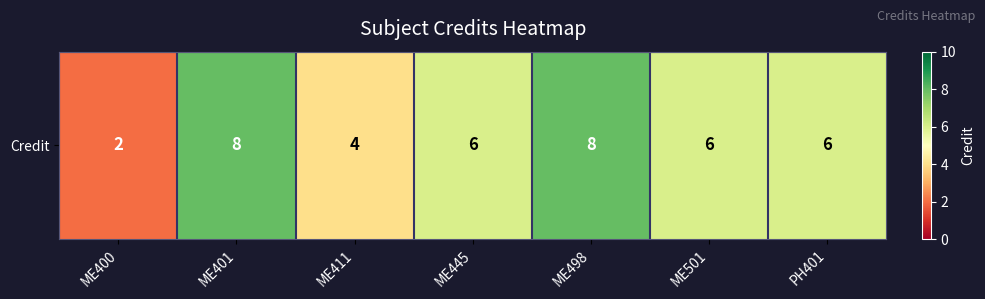

Reading left to right, list all the values displayed in this chart.

ME400=2	ME401=8	ME411=4	ME445=6	ME498=8	ME501=6	PH401=6